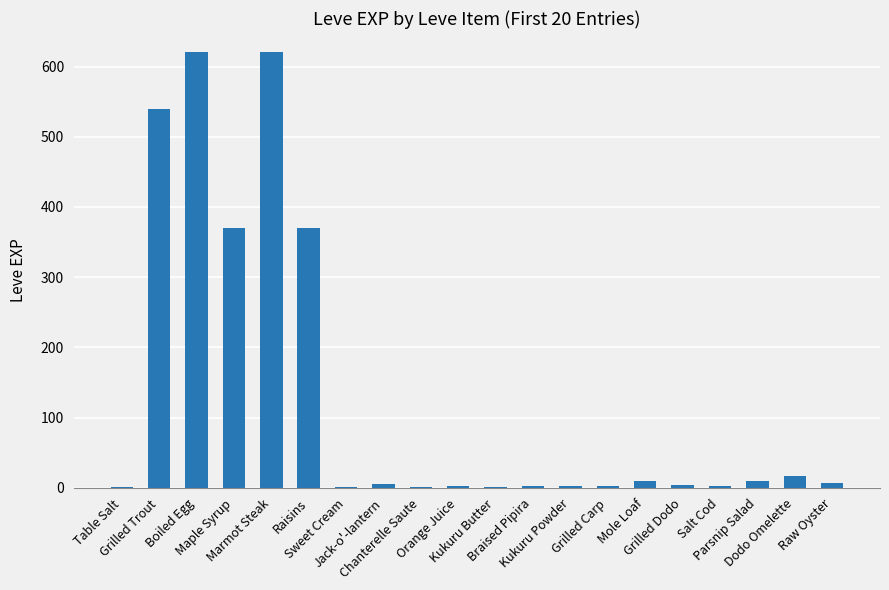

How many categories are shown in the chart?

20